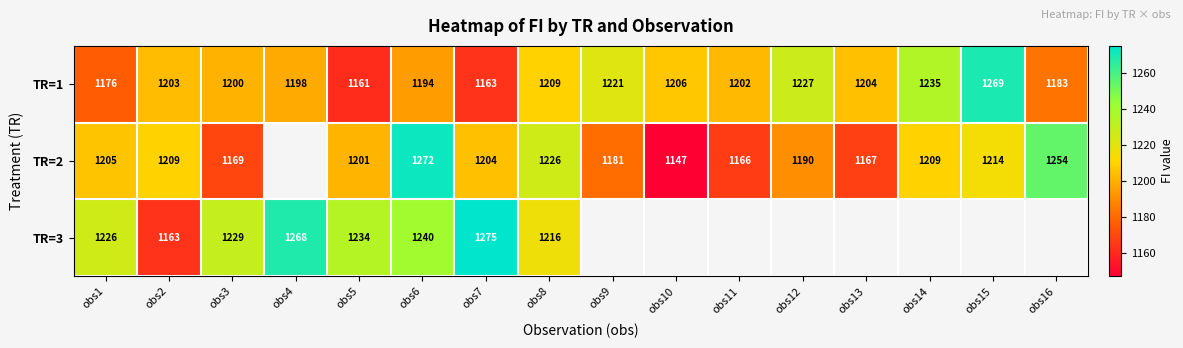

What is the total value across all series at obs1?

3607